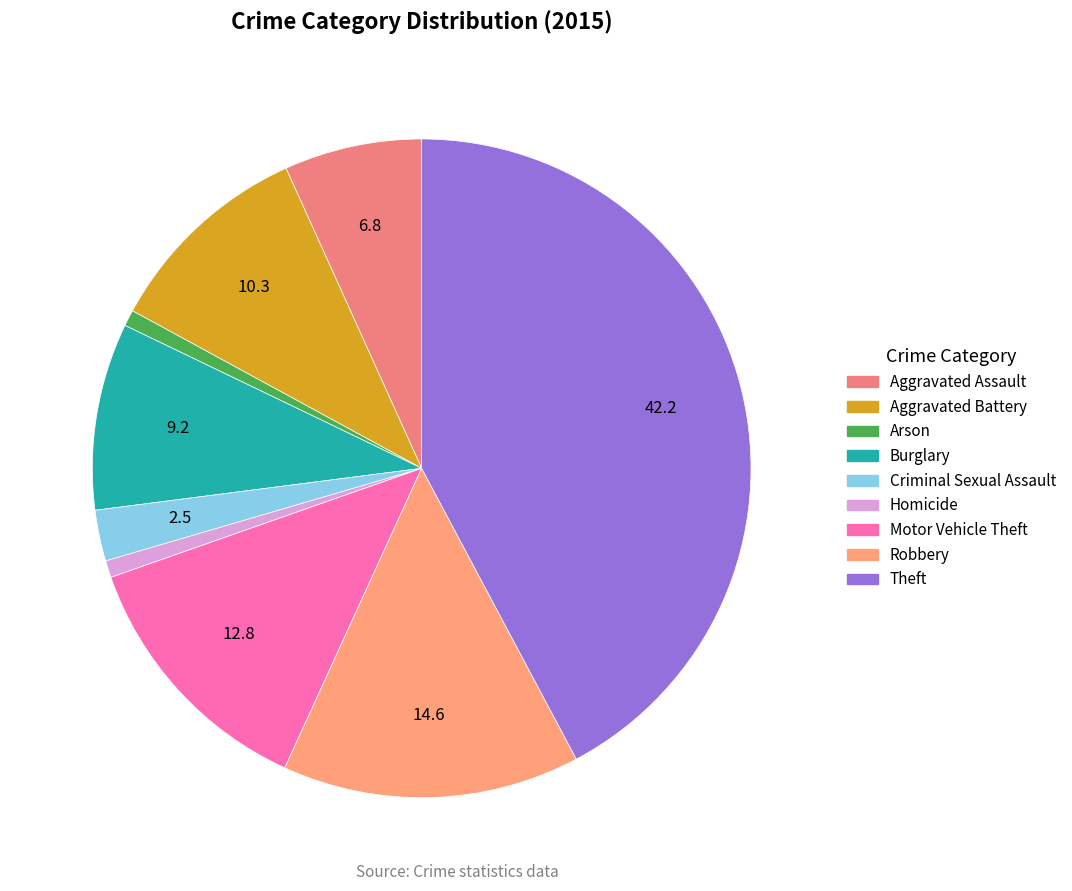

Between Homicide and Motor Vehicle Theft, which is larger?

Motor Vehicle Theft